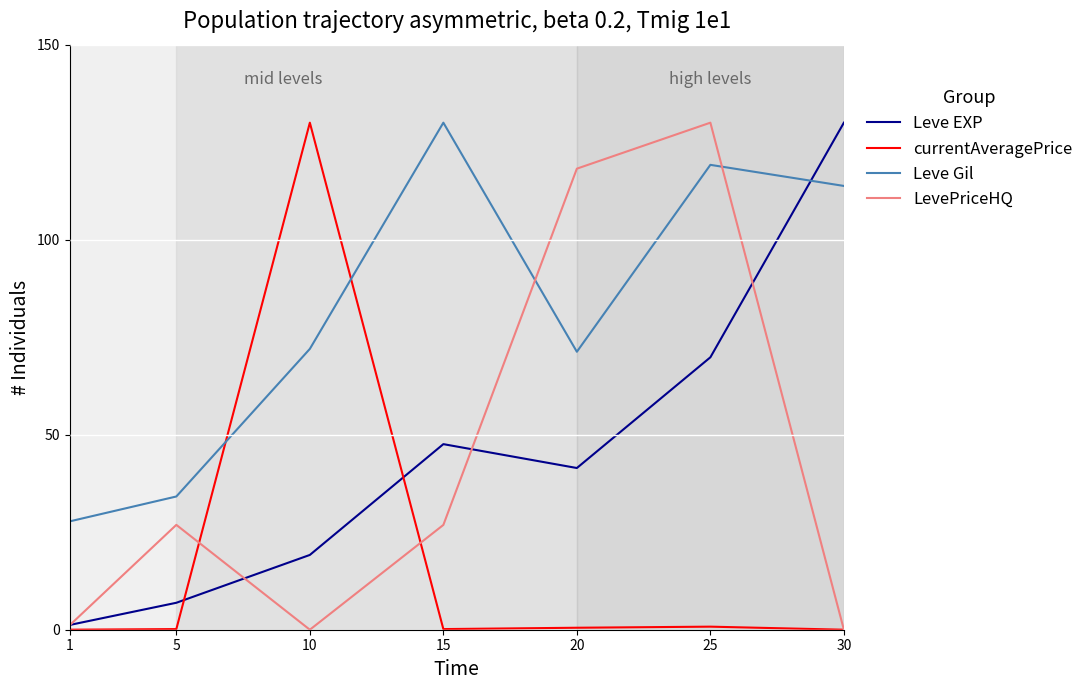

Rank the series at 10 from highest to lowest value.

currentAveragePrice, Leve Gil, Leve EXP, LevePriceHQ